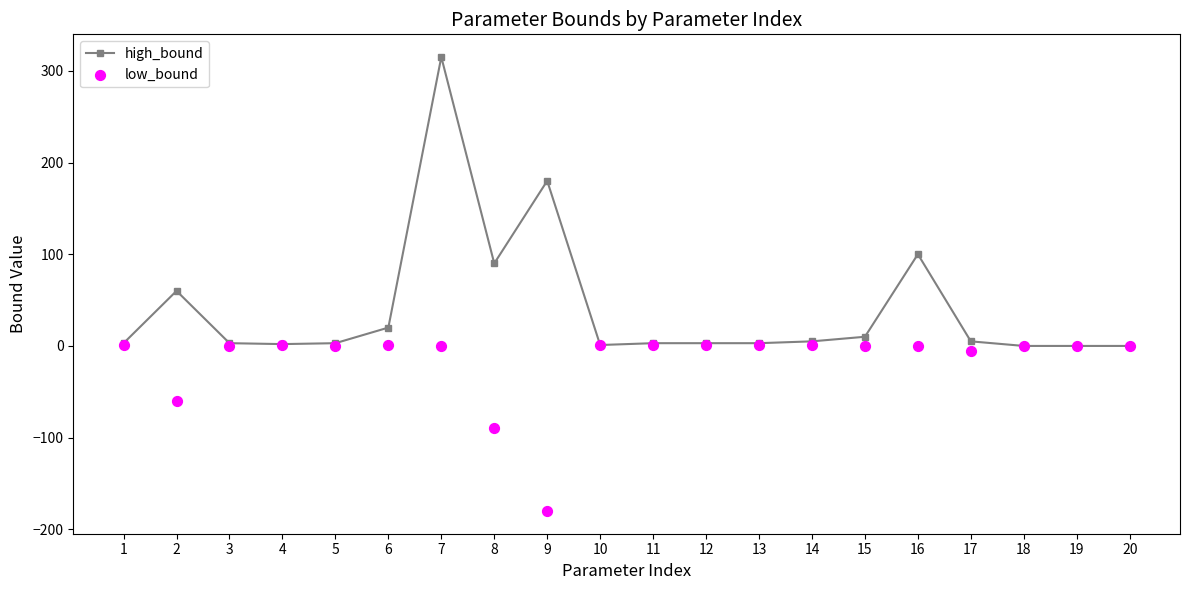

Which series has the widest spread of Y values?

high_bound